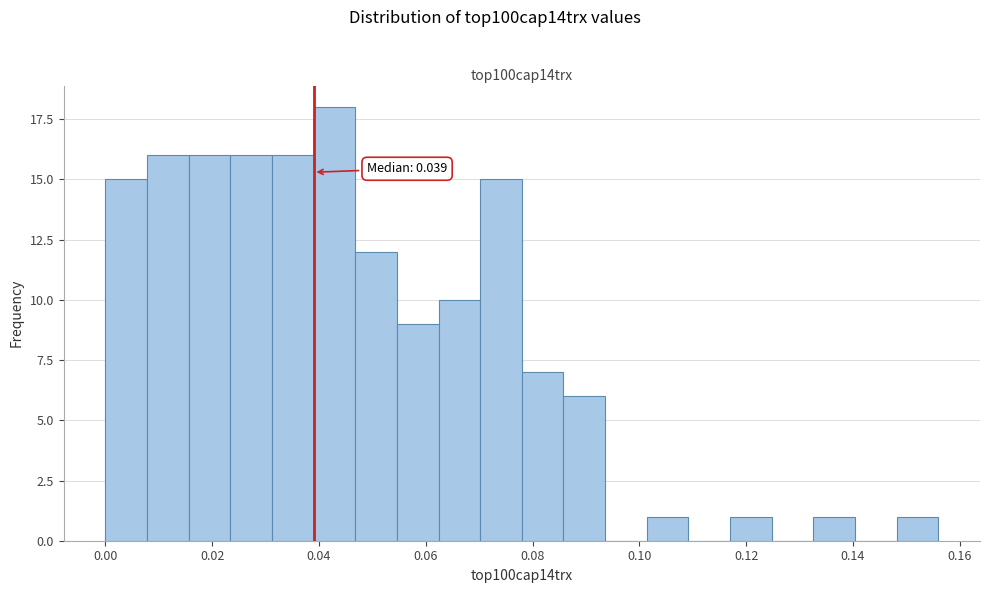

Read against the x-axis, roughly where is the centre of the tallest bar?

0.042